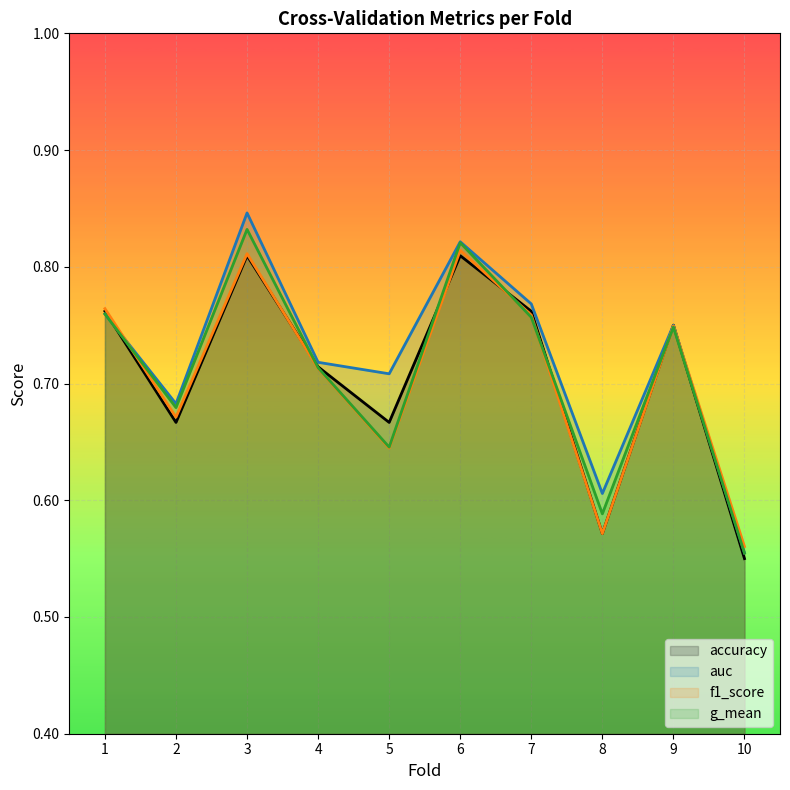

Count the f1_score values in the range 0 to 1.

10